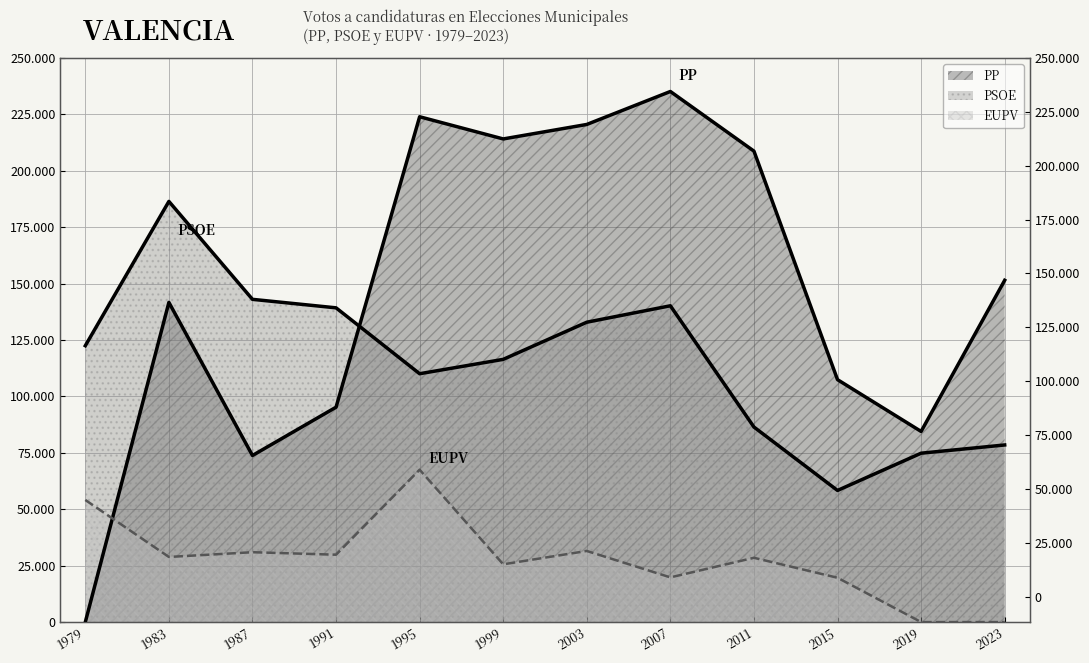

In EUPV, how many points are higher than both neighbors (excluding endpoints)?

4